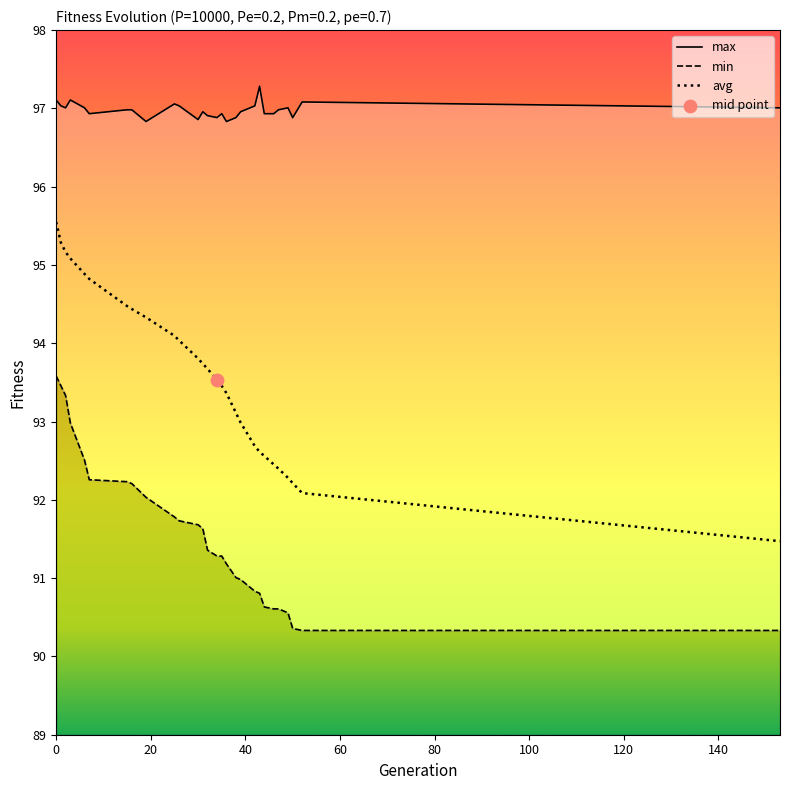

What is the total value across all series at 35?

281.7